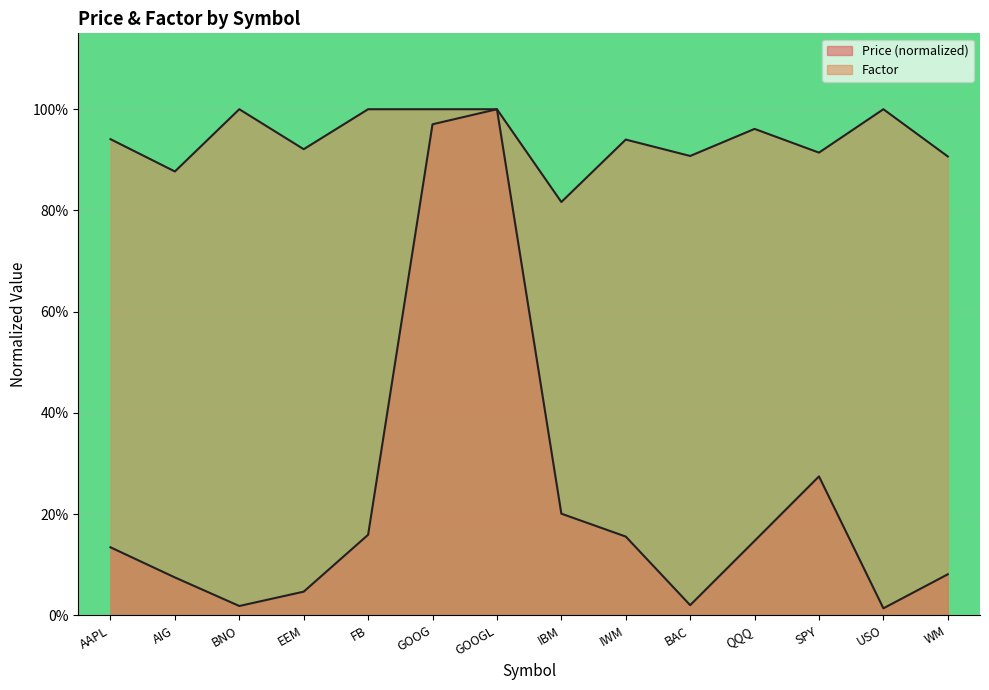

What is the value of the Price point at the 11th from the left?

0.1